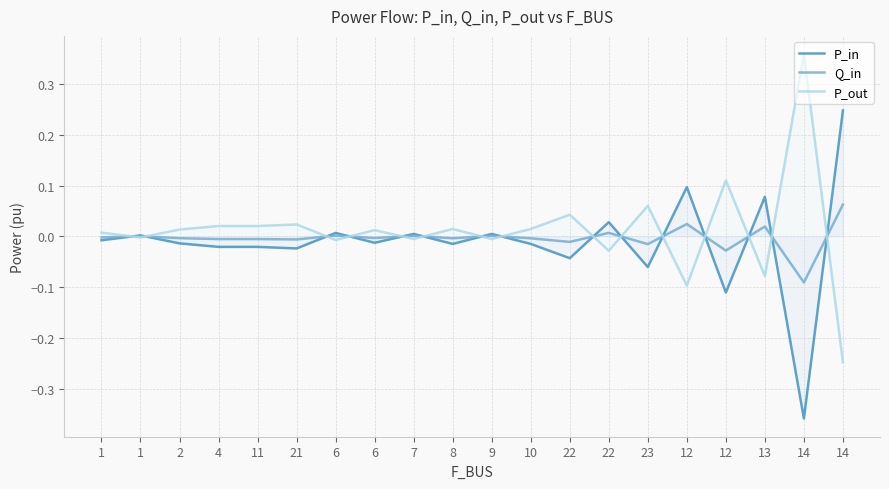

How many interior local valleys does the P_in series have?

7